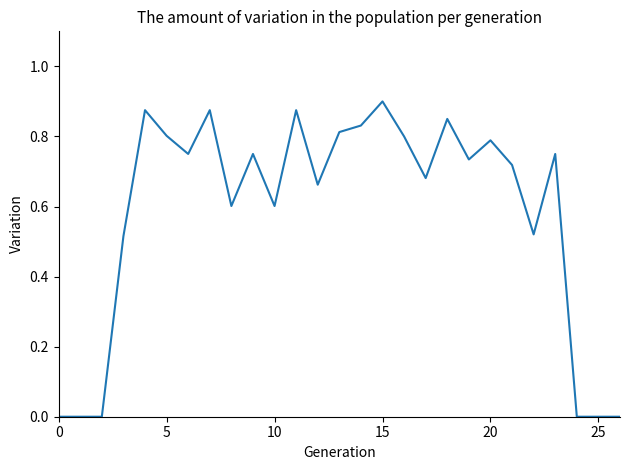

What is the maximum value shown in the chart?

0.9